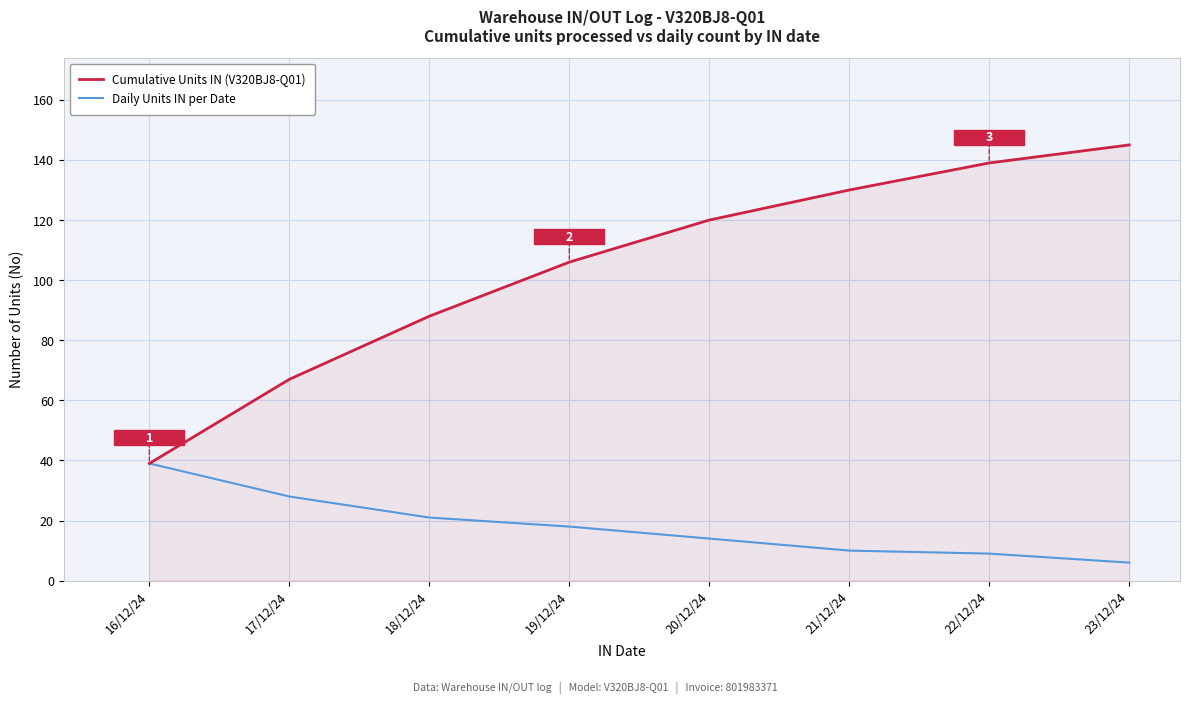

Does the chart have visible grid lines?

Yes